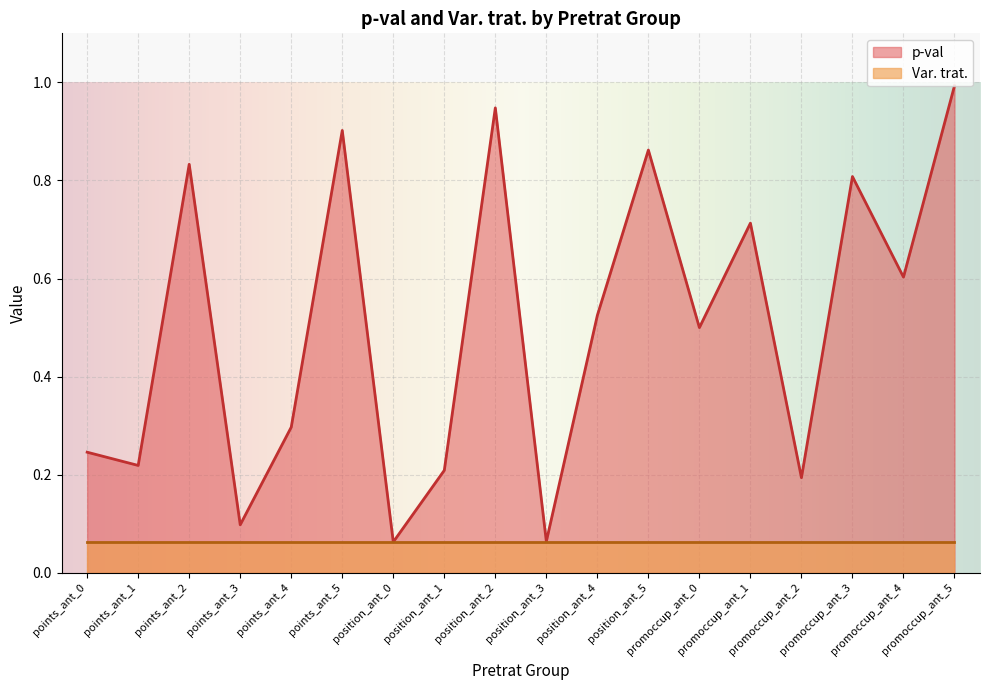

What is the average value?

0.5